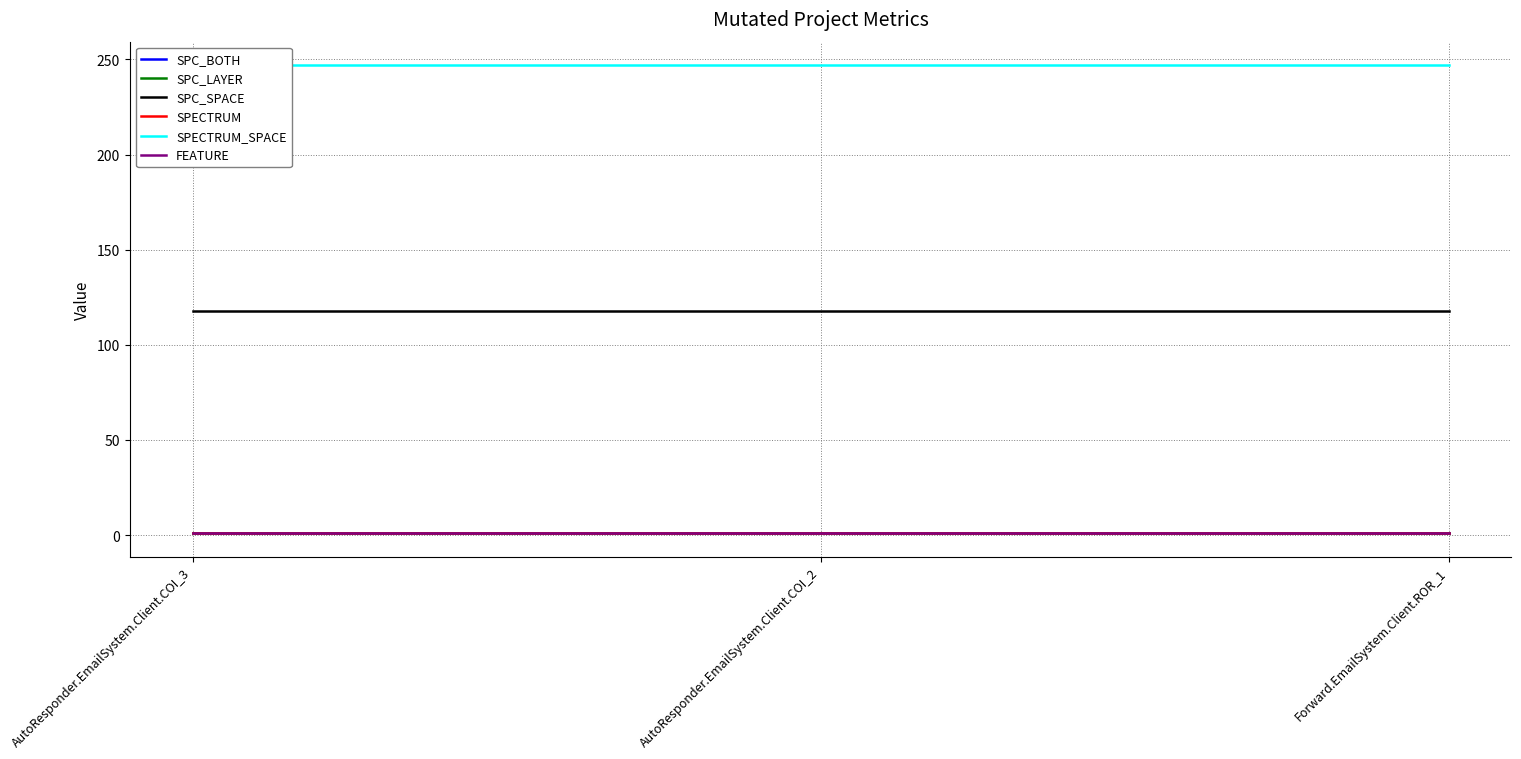

Reading left to right, list all the values displayed in this chart.

SPC_BOTH: AutoResponder.EmailSystem.Client.COI_3=1	AutoResponder.EmailSystem.Client.COI_2=1	Forward.EmailSystem.Client.ROR_1=1
SPC_LAYER: AutoResponder.EmailSystem.Client.COI_3=1	AutoResponder.EmailSystem.Client.COI_2=1	Forward.EmailSystem.Client.ROR_1=1
SPC_SPACE: AutoResponder.EmailSystem.Client.COI_3=118	AutoResponder.EmailSystem.Client.COI_2=118	Forward.EmailSystem.Client.ROR_1=118
SPECTRUM: AutoResponder.EmailSystem.Client.COI_3=1	AutoResponder.EmailSystem.Client.COI_2=1	Forward.EmailSystem.Client.ROR_1=1
SPECTRUM_SPACE: AutoResponder.EmailSystem.Client.COI_3=247	AutoResponder.EmailSystem.Client.COI_2=247	Forward.EmailSystem.Client.ROR_1=247
FEATURE: AutoResponder.EmailSystem.Client.COI_3=1	AutoResponder.EmailSystem.Client.COI_2=1	Forward.EmailSystem.Client.ROR_1=1